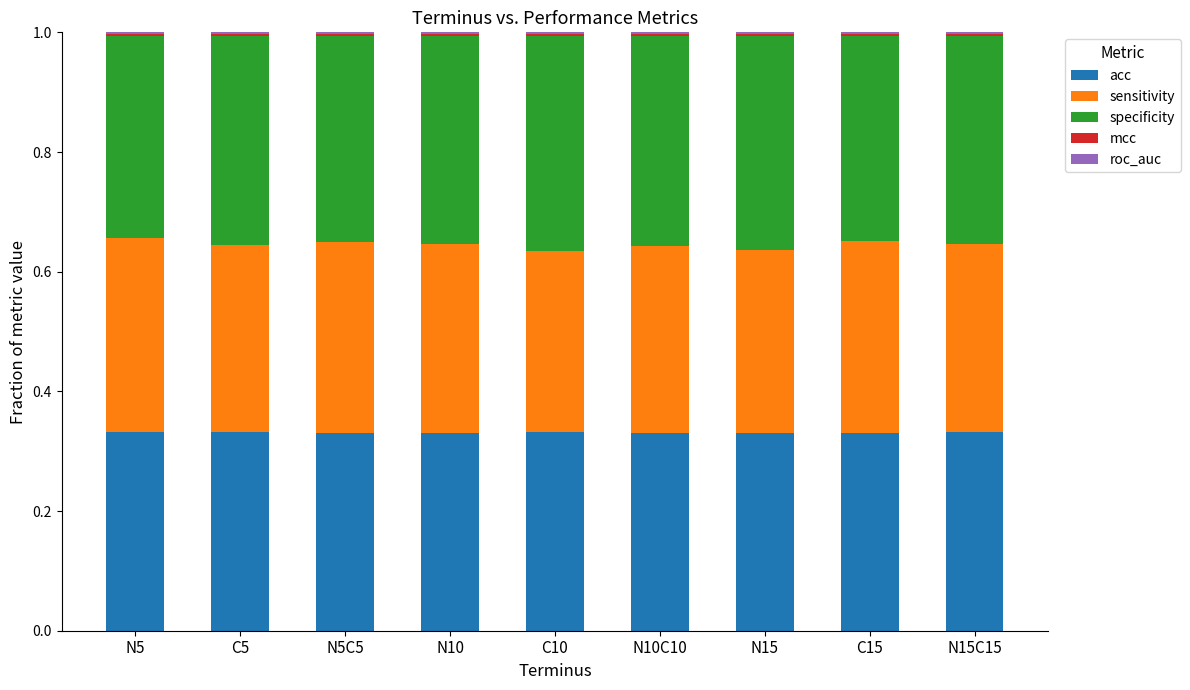

What is the total value across all series at C10?

1.0